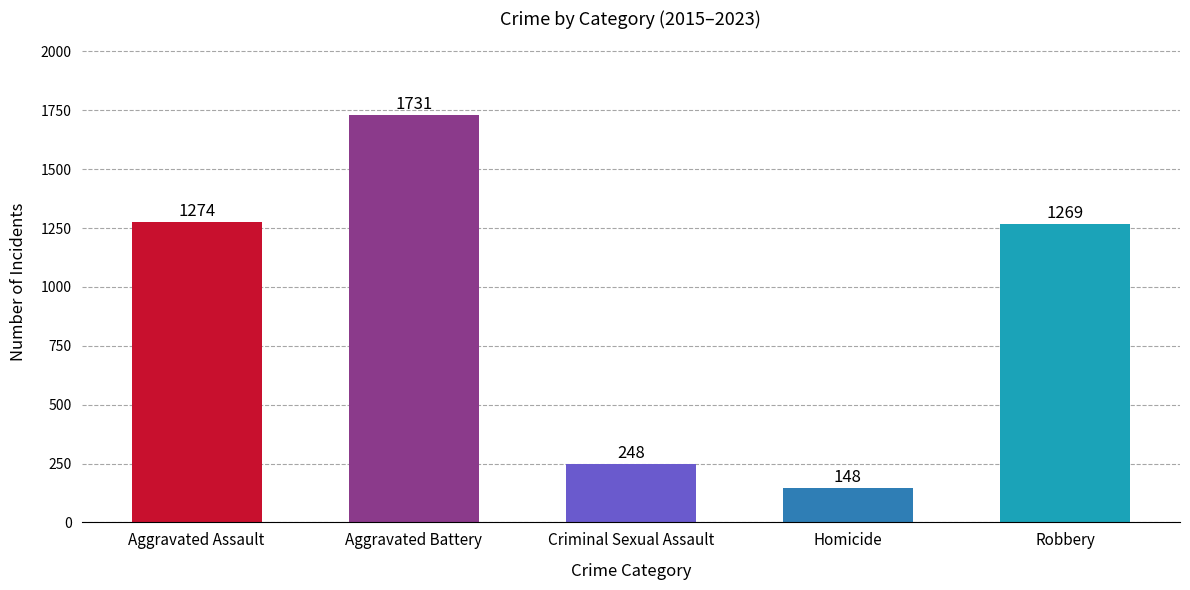

What is the label of the 3rd bar from the left?

Criminal Sexual Assault